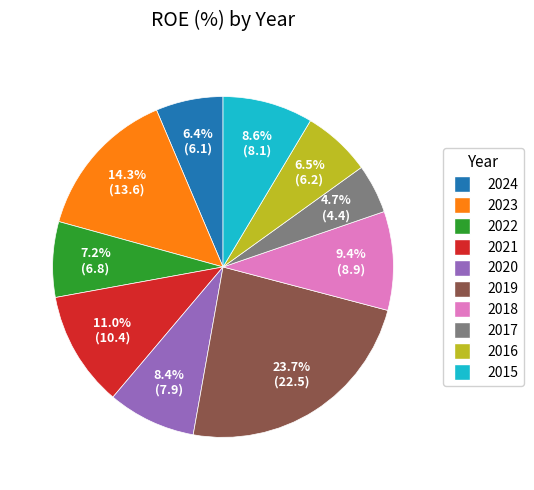

Is it true that 2023 is 14% of the pie?

True